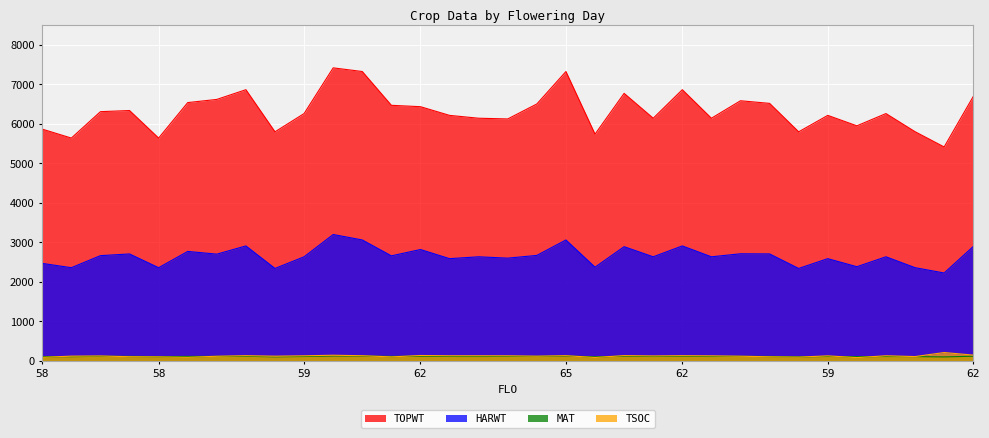

What is the average value of the MAT series?

110